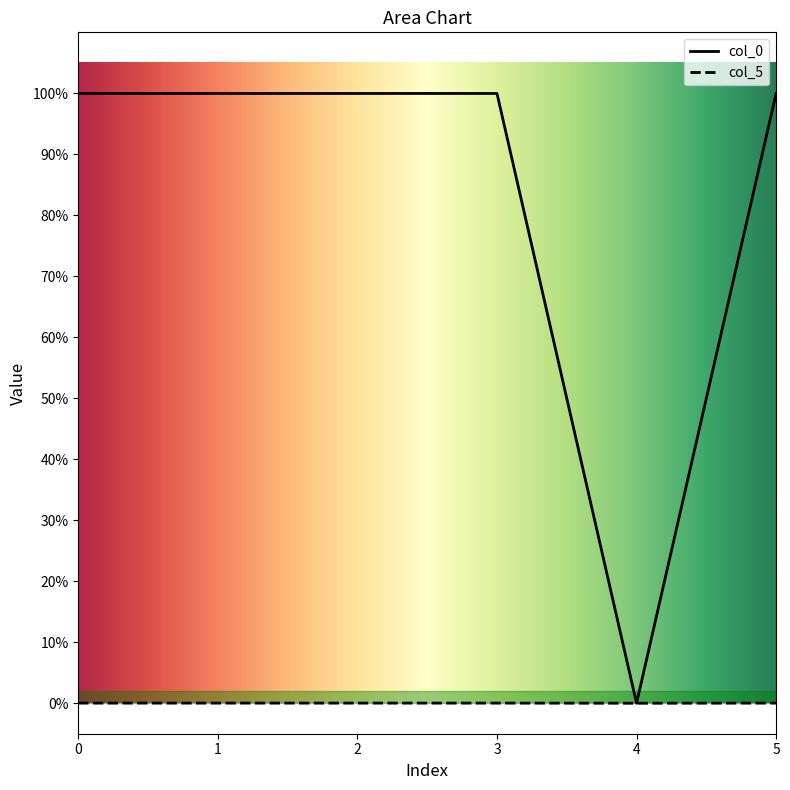

Which category has the lowest value across all series?

4